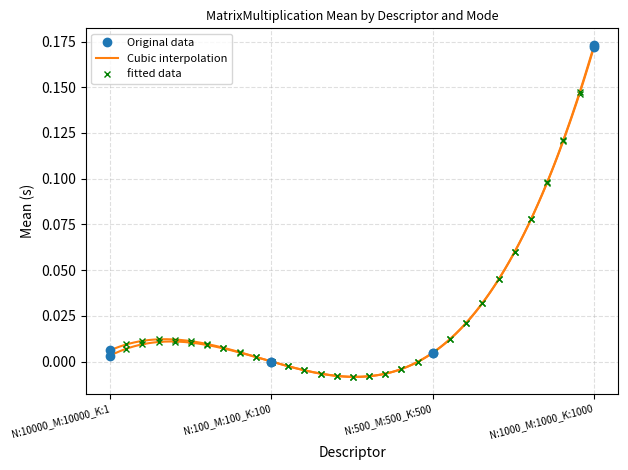

Reading left to right, extract all data points from this chart.

PARALLEL_COLLAPSE_STATIC: 0.0	0.0	0.0	0.2
PARALLEL_STATIC: 0.0	0.0	0.0	0.2